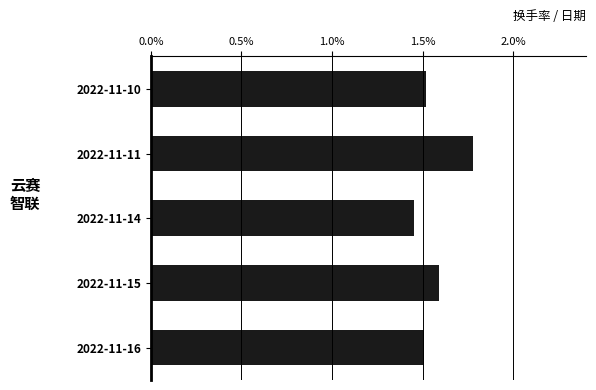

Approximately how many times larger is the value at 2022-11-16 compared to 2022-11-10?

1.0